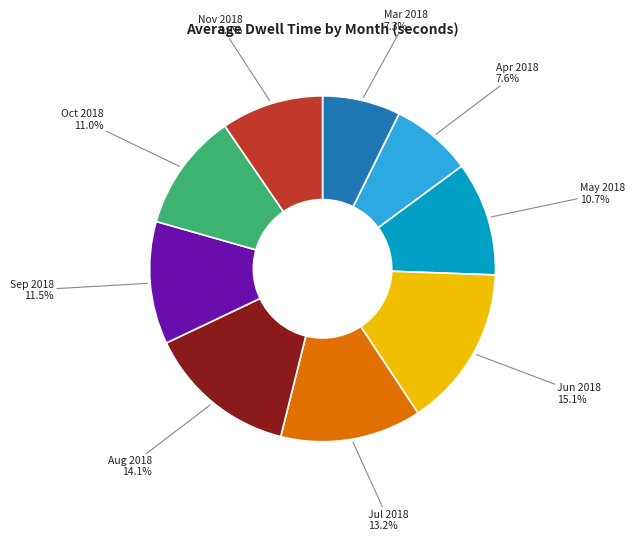

Is there any slice that represents more than half of the pie?

No